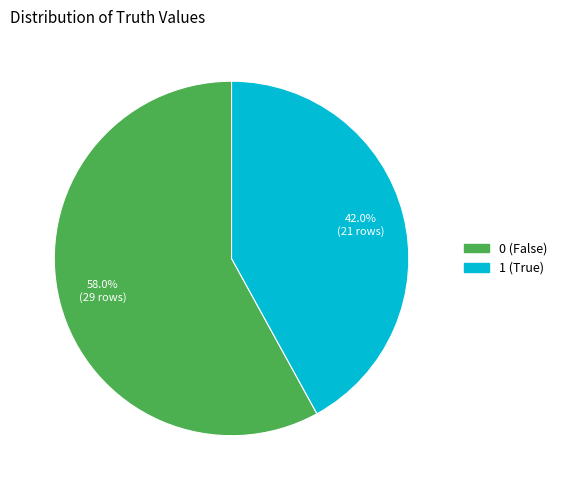

To the nearest percent, what is the average slice percentage?

50%